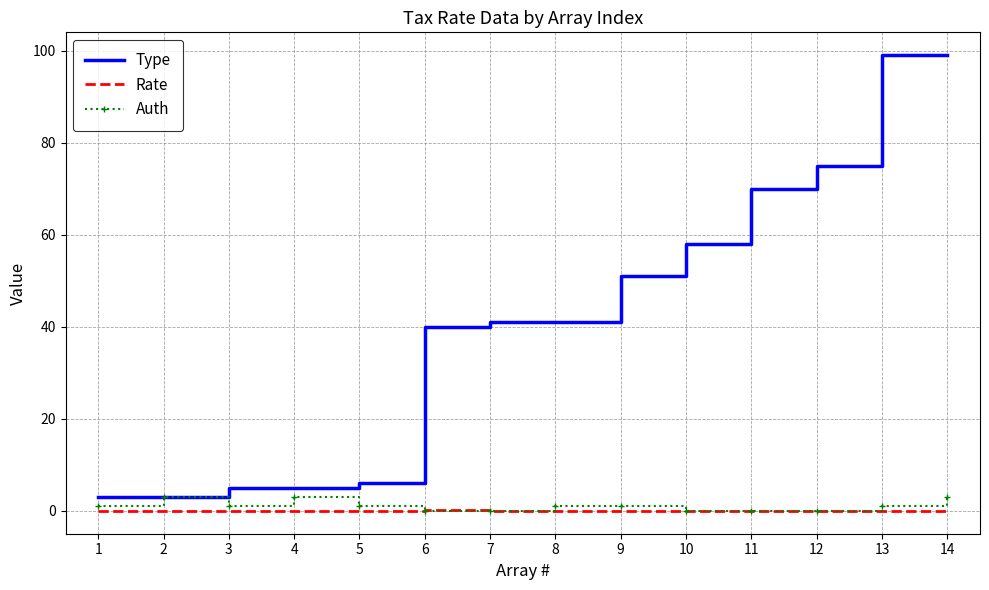

Which series has the largest total across all categories?

Type